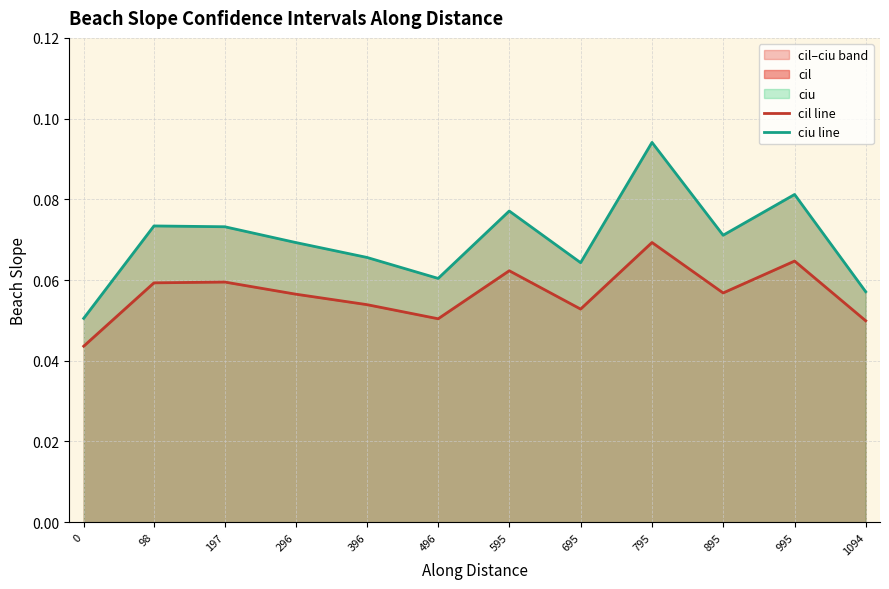

Count the cil line values in the range 0 to 1.

12